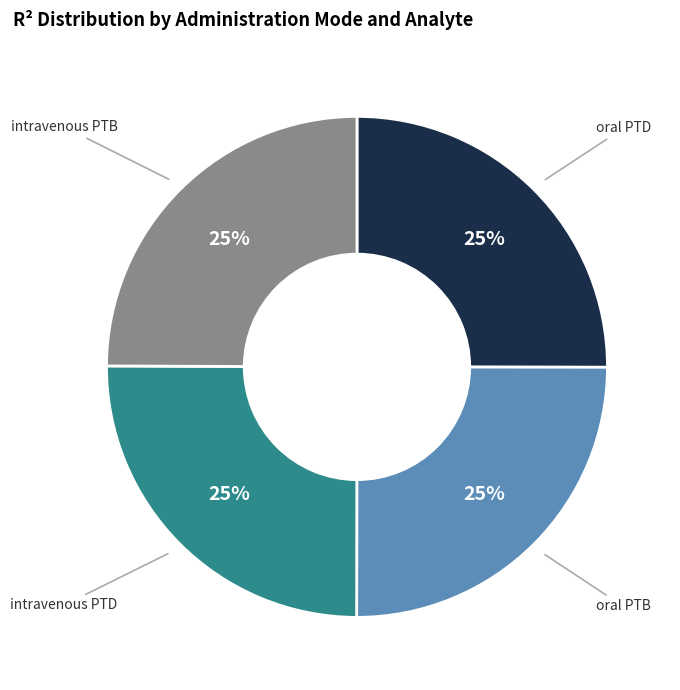

Does intravenous PTD account for over 50% of the chart?

No